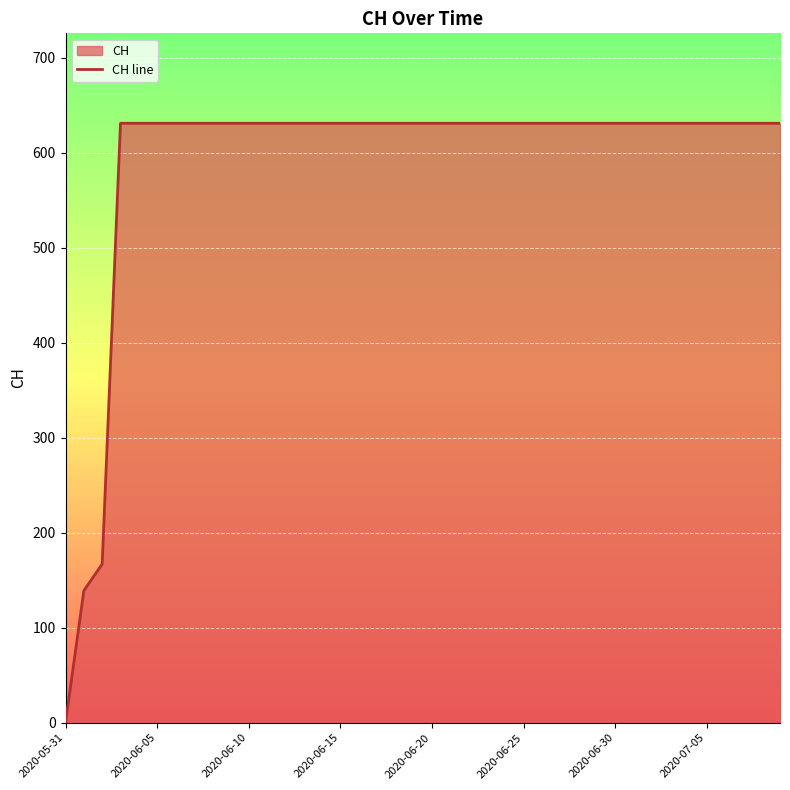

Rank the categories by value from lowest to highest.

2020-05-31, 2020-06-01, 2020-06-02, 2020-06-03, 2020-06-04, 2020-06-05, 2020-06-06, 2020-06-07, 2020-06-08, 2020-06-09, 2020-06-10, 2020-06-11, 2020-06-12, 2020-06-13, 2020-06-14, 2020-06-15, 2020-06-16, 2020-06-17, 2020-06-18, 2020-06-19, 2020-06-20, 2020-06-21, 2020-06-22, 2020-06-23, 2020-06-24, 2020-06-25, 2020-06-26, 2020-06-27, 2020-06-28, 2020-06-29, 2020-06-30, 2020-07-01, 2020-07-02, 2020-07-03, 2020-07-04, 2020-07-05, 2020-07-06, 2020-07-07, 2020-07-08, 2020-07-09